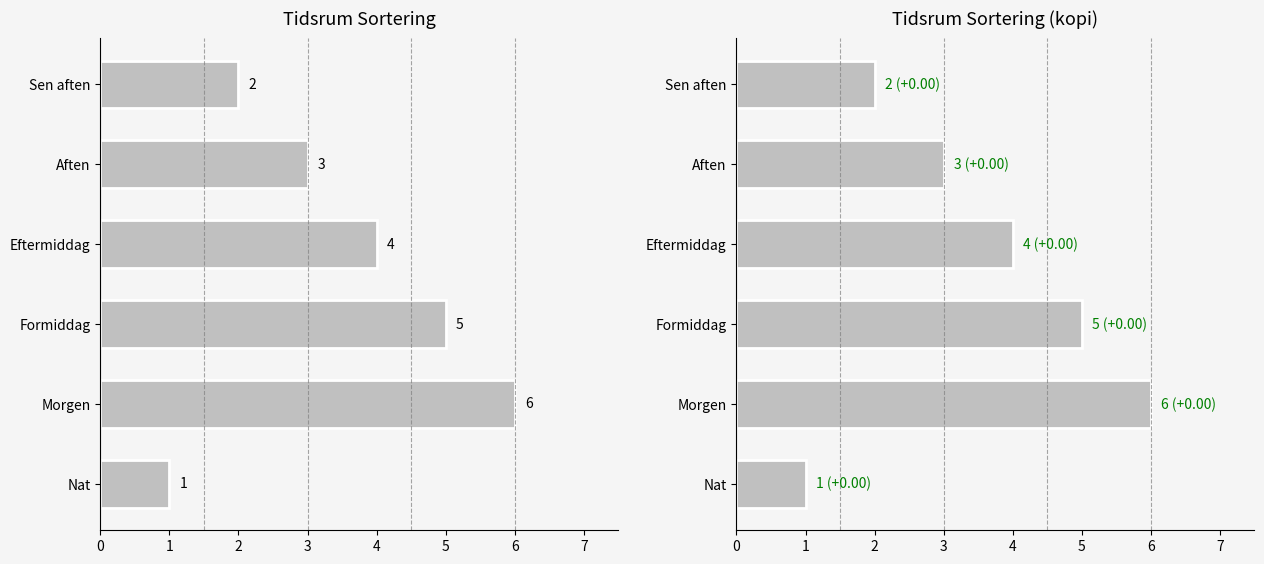

Reading left to right, transcribe all the data shown in this chart.

1	6	5	4	3	2